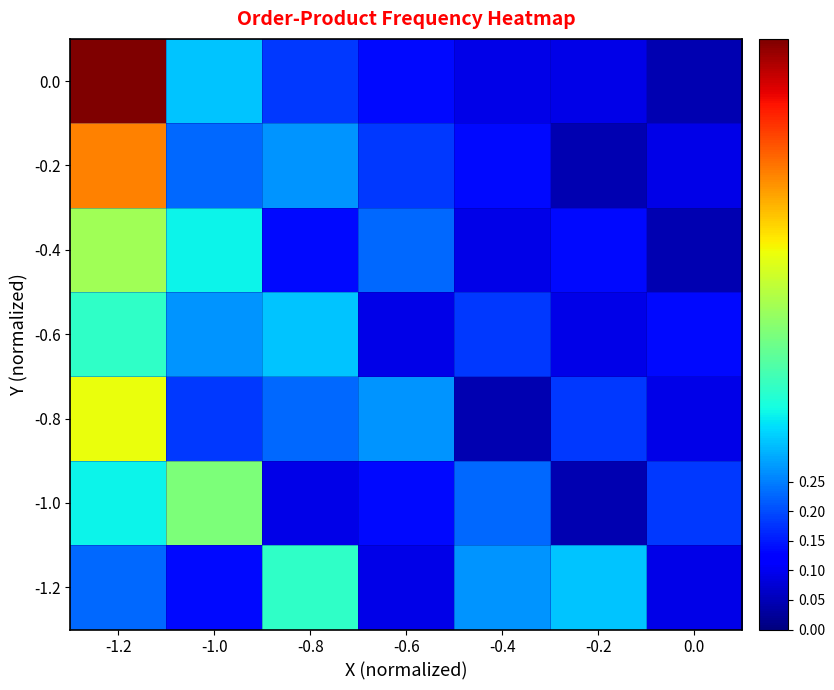

At how many categories does at least one series exceed 0?

7